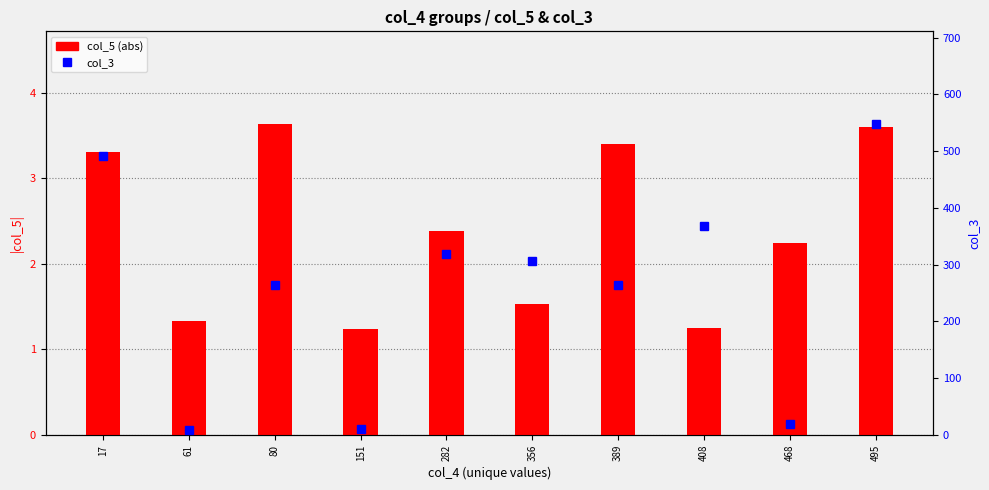

Reading left to right, transcribe all the data shown in this chart.

col_5 (abs): 17=3.3	61=1.3	80=3.6	151=1.2	282=2.4	356=1.5	389=3.4	408=1.2	468=2.2	495=3.6
col_3: 17=491.0	61=8.0	80=264.0	151=10.0	282=318.0	356=307.0	389=264.0	408=368.0	468=20.0	495=547.0